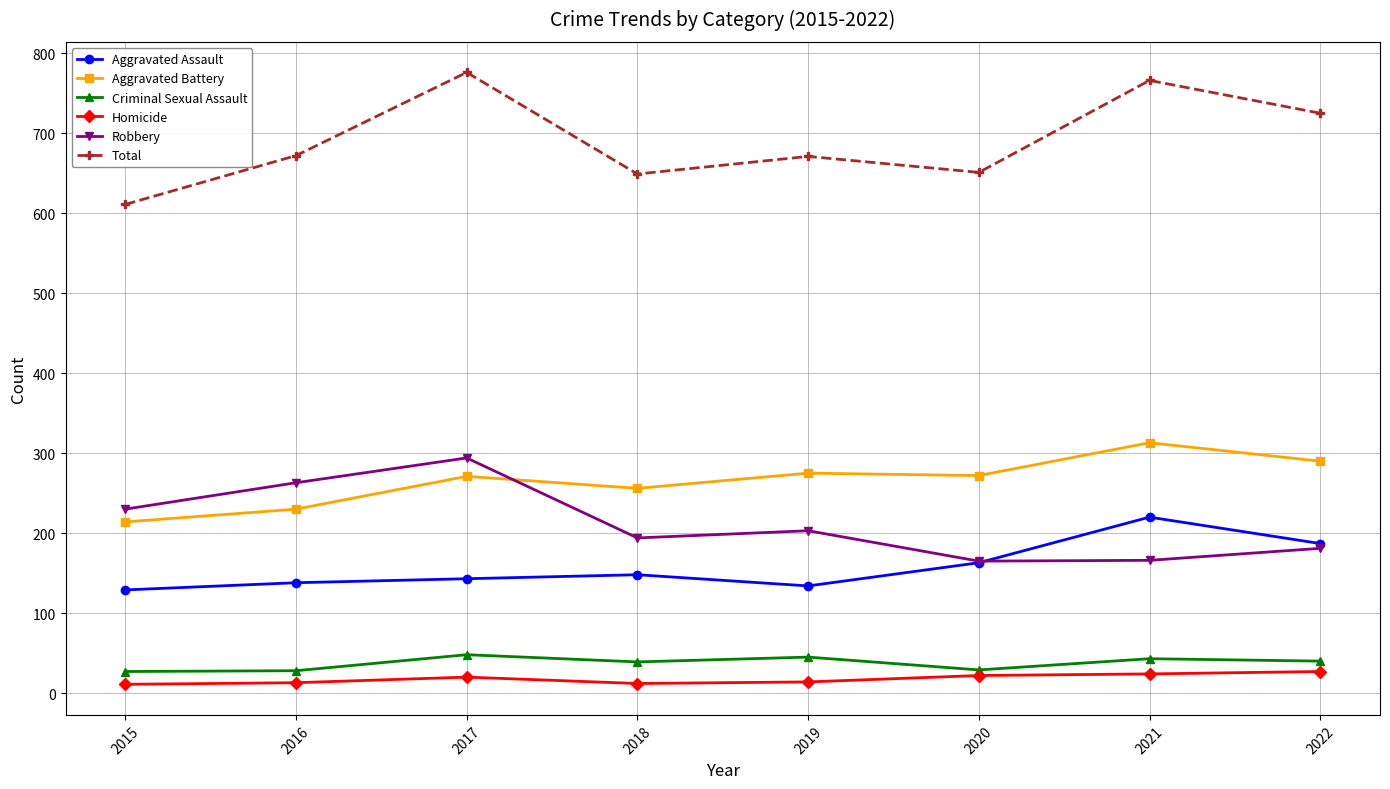

Rank the series at 2019 from lowest to highest value.

Homicide, Criminal Sexual Assault, Aggravated Assault, Robbery, Aggravated Battery, Total